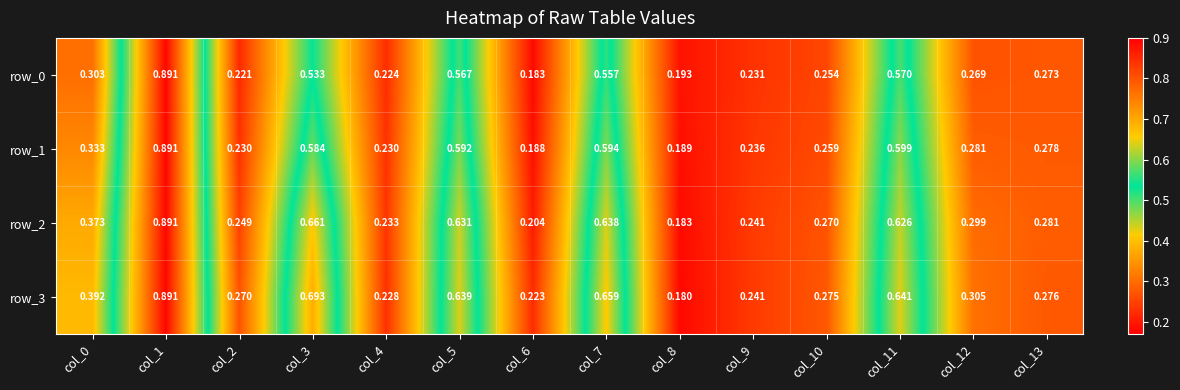

Is the value of row_2 at col_0 greater than the value of row_0 at col_8?

Yes